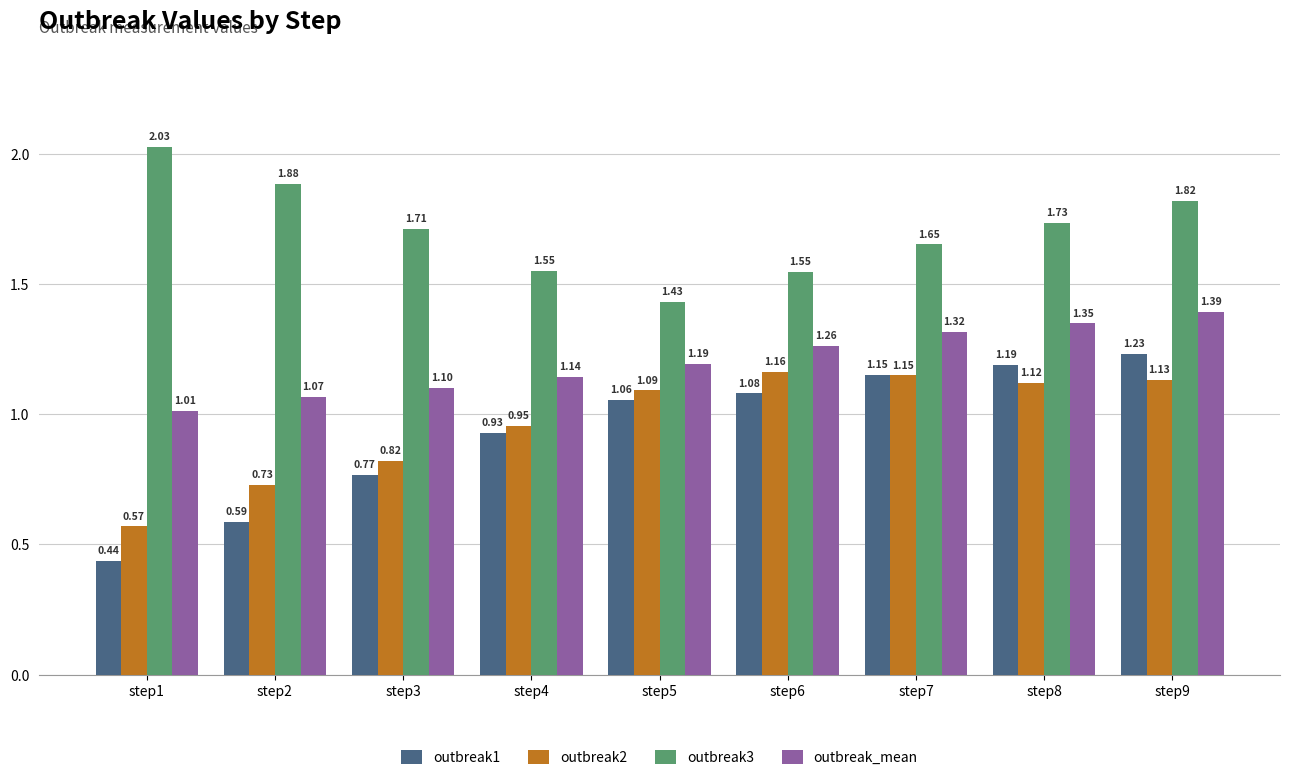

At step8, list the series in order from smallest to largest.

outbreak2, outbreak1, outbreak_mean, outbreak3